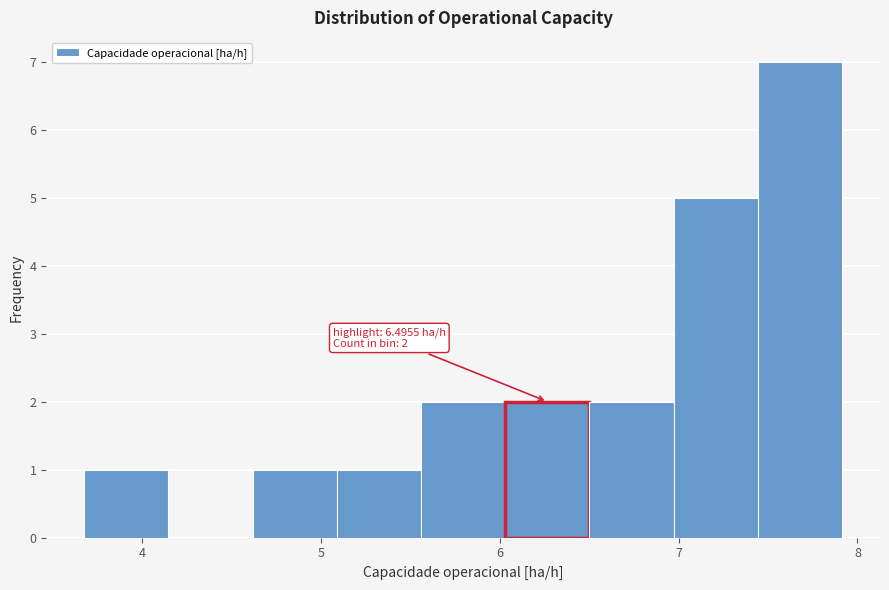

Over which range of the x-axis is the bar tallest?

7.4 to 7.9